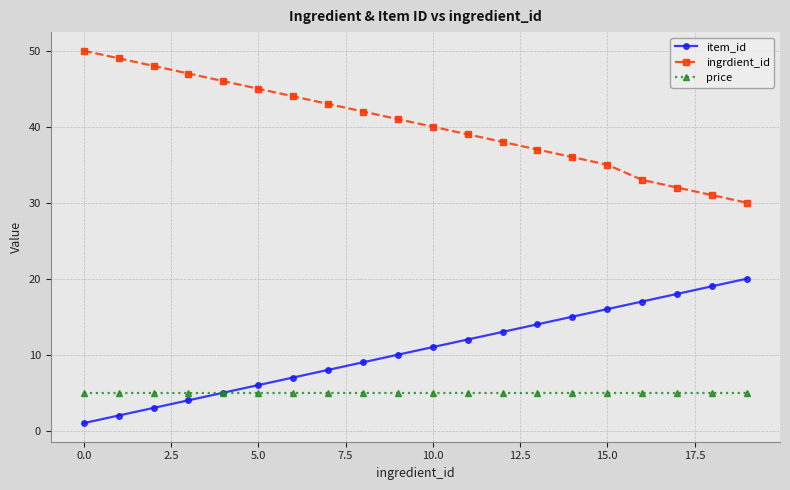

Does the chart display data point markers on the line(s)?

Yes